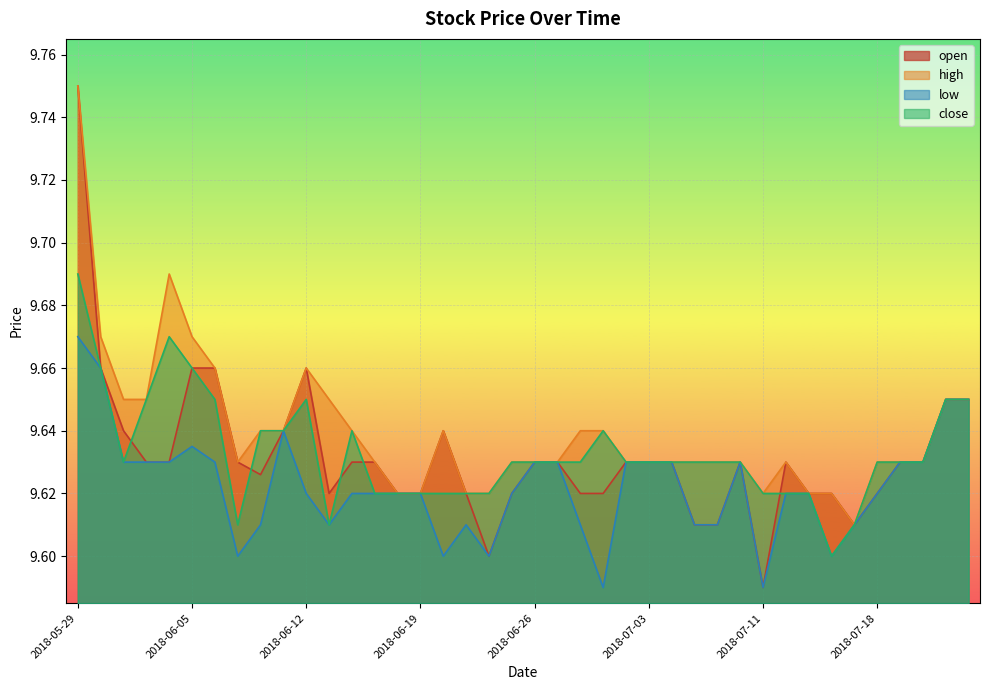

At which label is open closest to 9?

2018-07-11